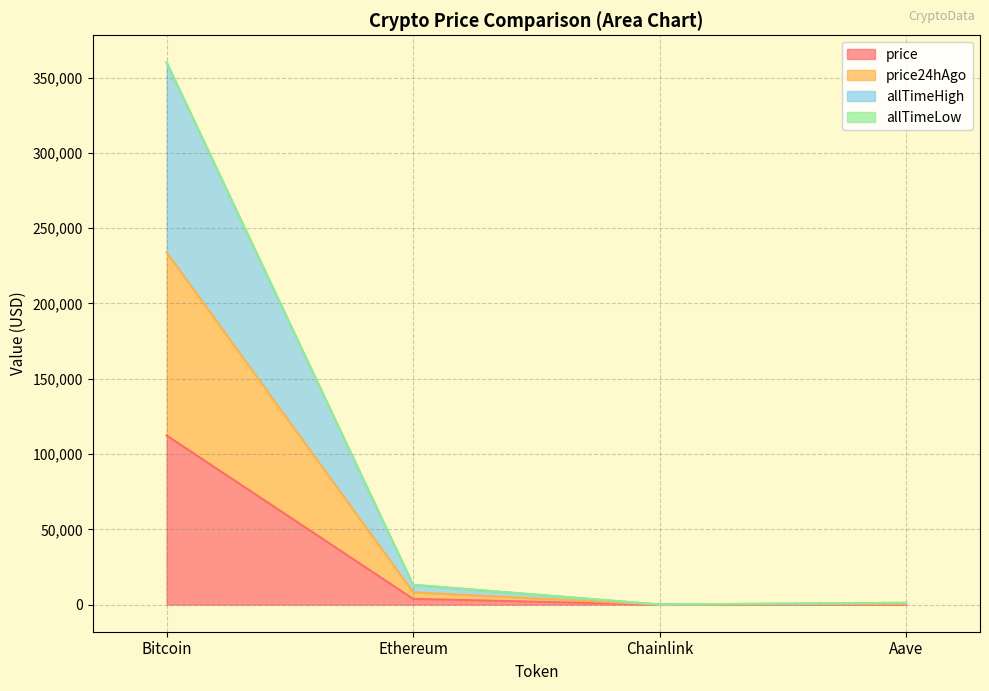

At which category is the sum across all series the highest?

Bitcoin